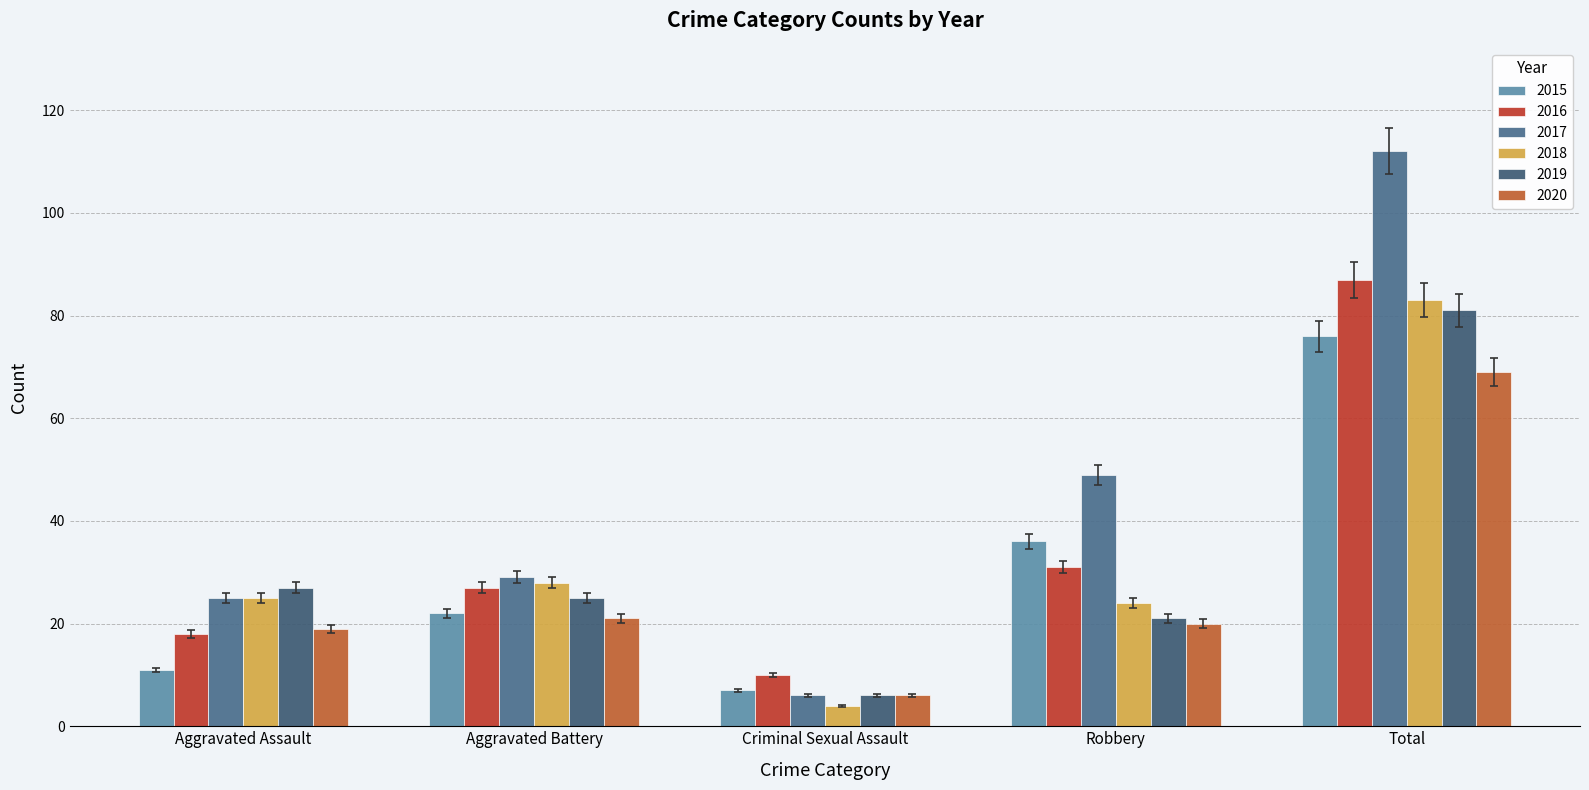

Between Aggravated Assault and Robbery, which is larger?

Robbery